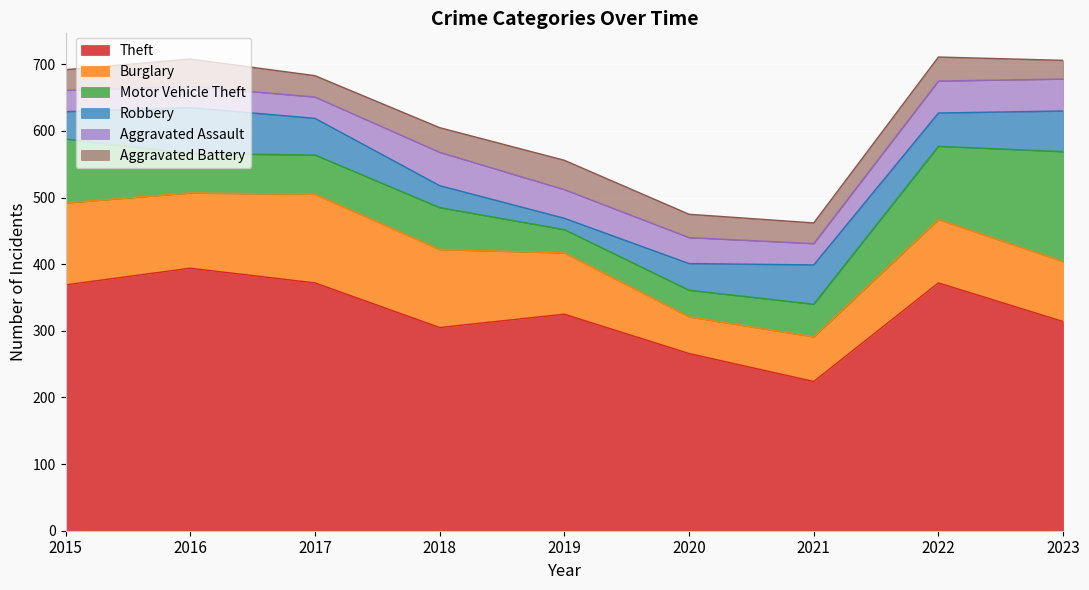

What is the average value of the Robbery series?

47